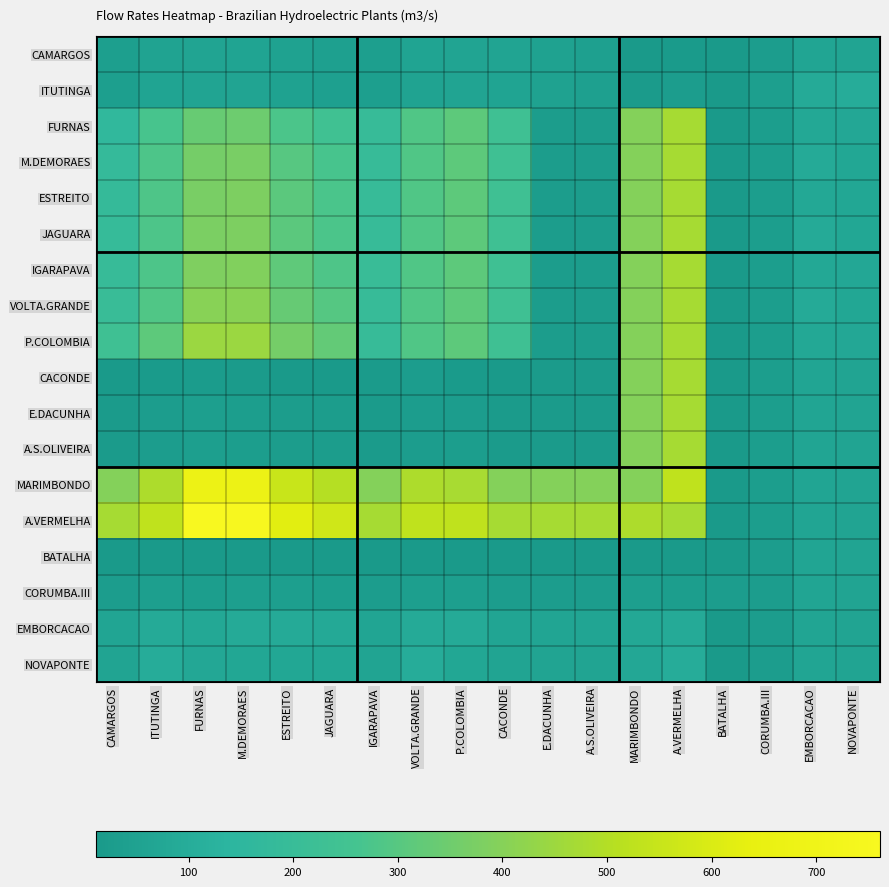

Which has a higher value, EMBORCACAO or JAGUARA?

EMBORCACAO